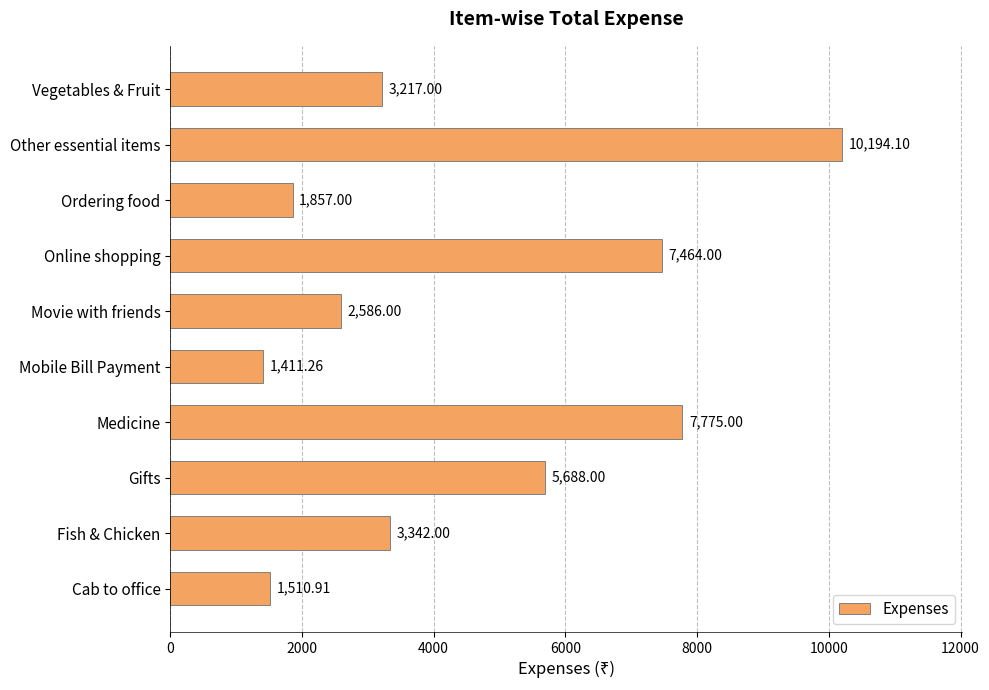

Does the chart contain any negative values?

No